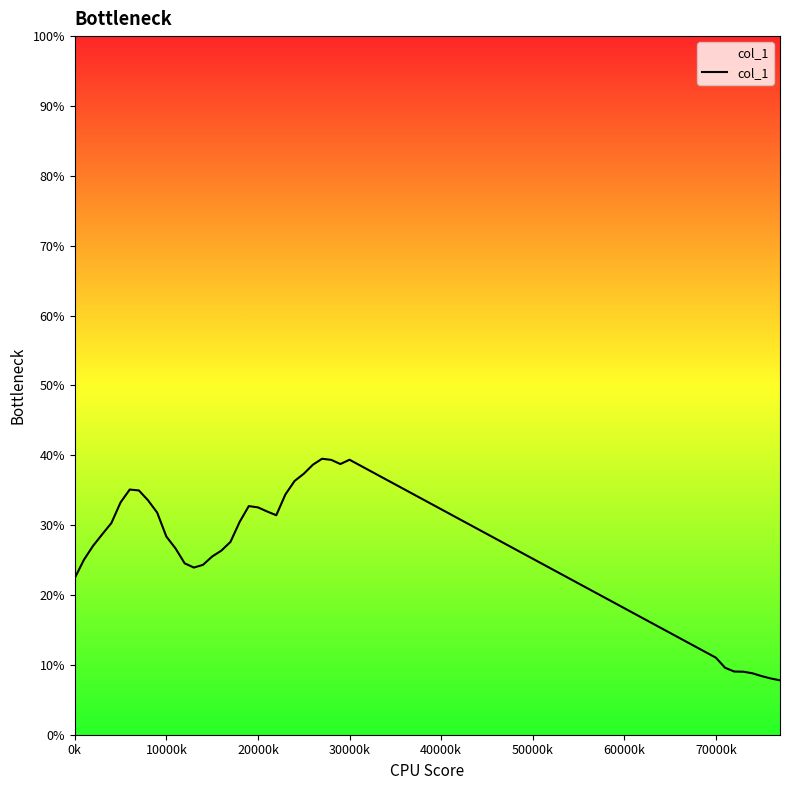

Does the chart display data point markers on the line(s)?

No